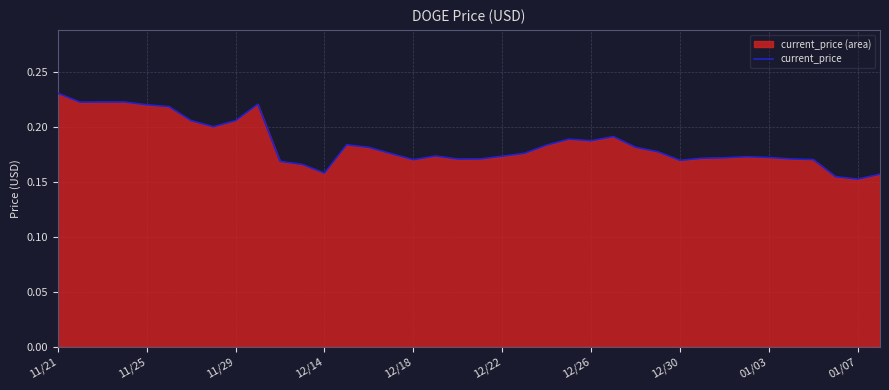

Which label corresponds to the largest value in the chart?

11/21